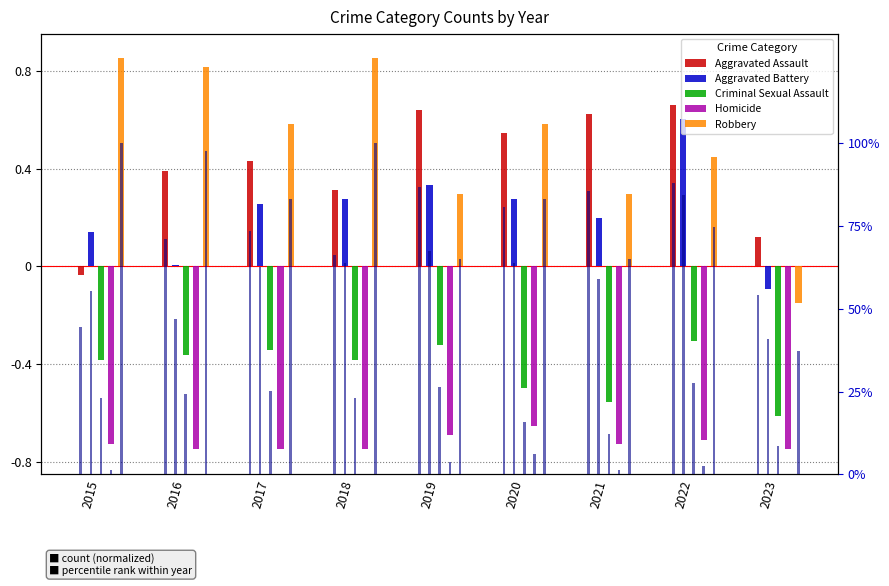

What is the difference between the highest and lowest values at 2019?

1.3